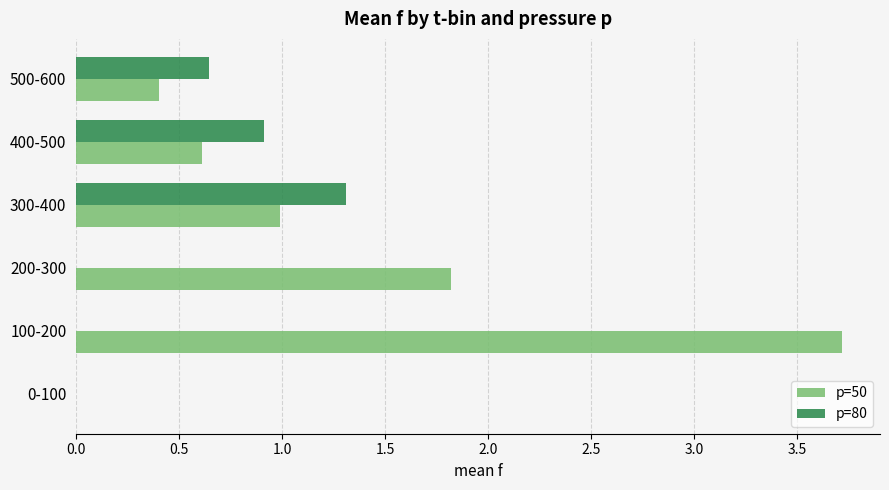

Which label corresponds to the largest value in the chart?

100-200